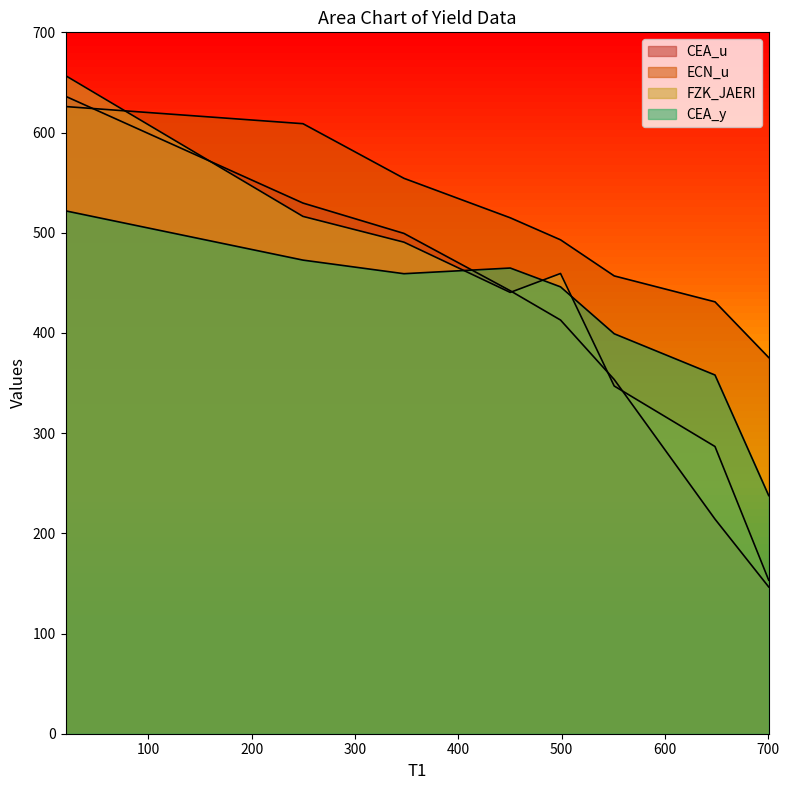

How many lines are shown in the chart?

4